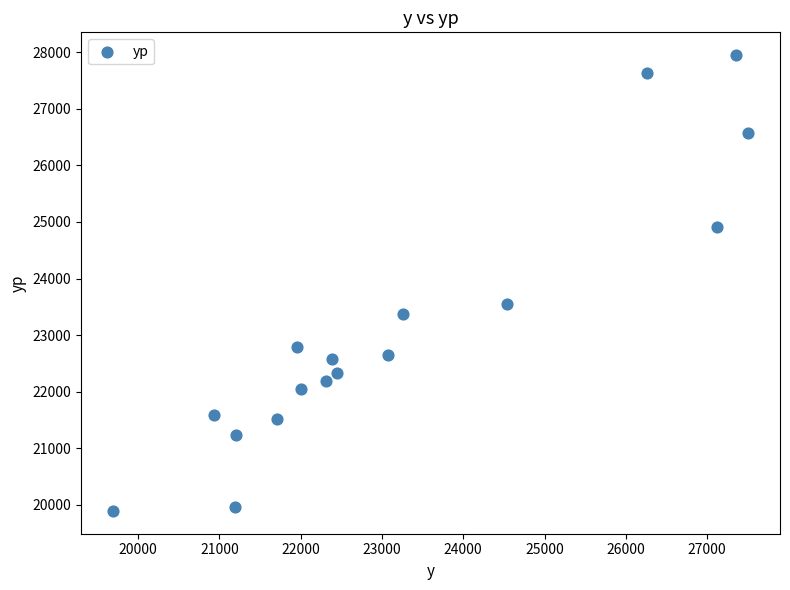

What Y value in the scatter plot is closest to 23920?

23549.8